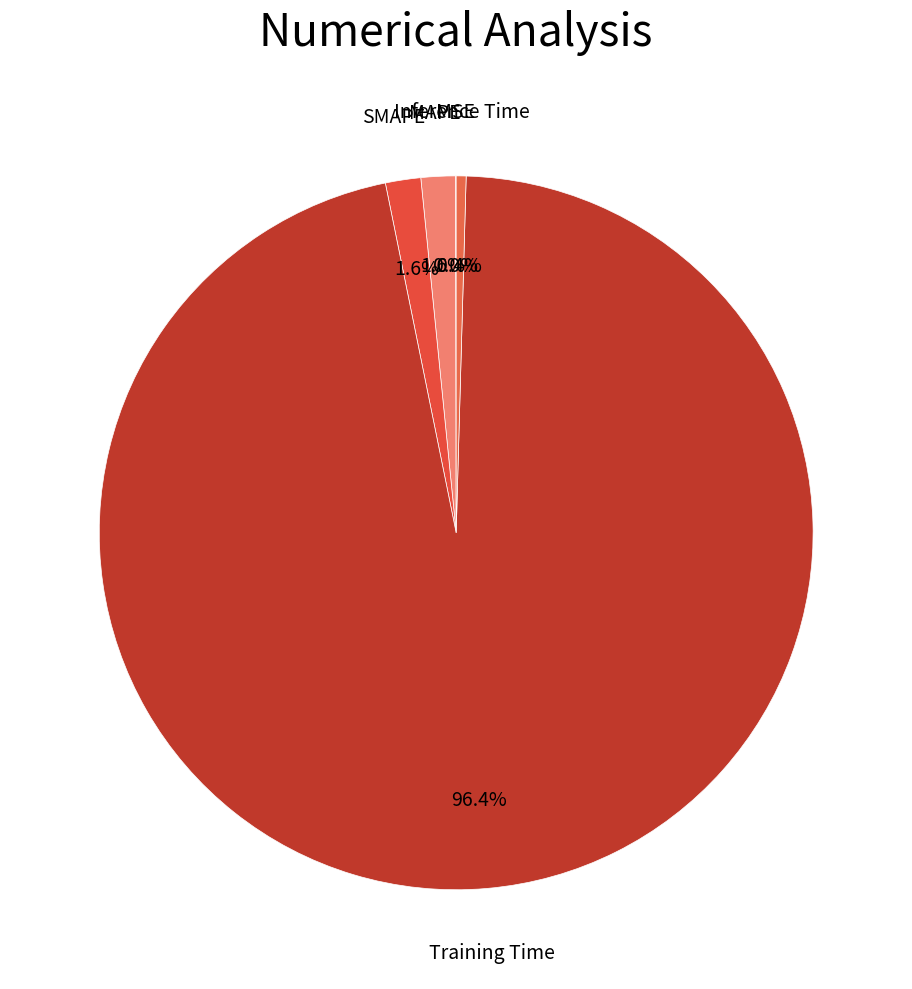

To the nearest percent, what is the difference between the largest and smallest slice percentages?

96%